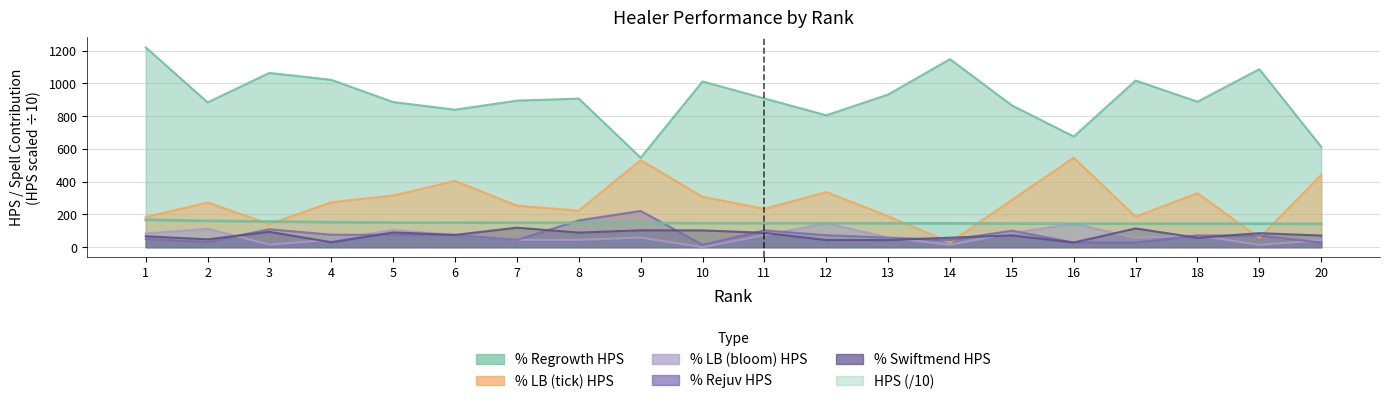

At which label is HPS closest to 154?

4